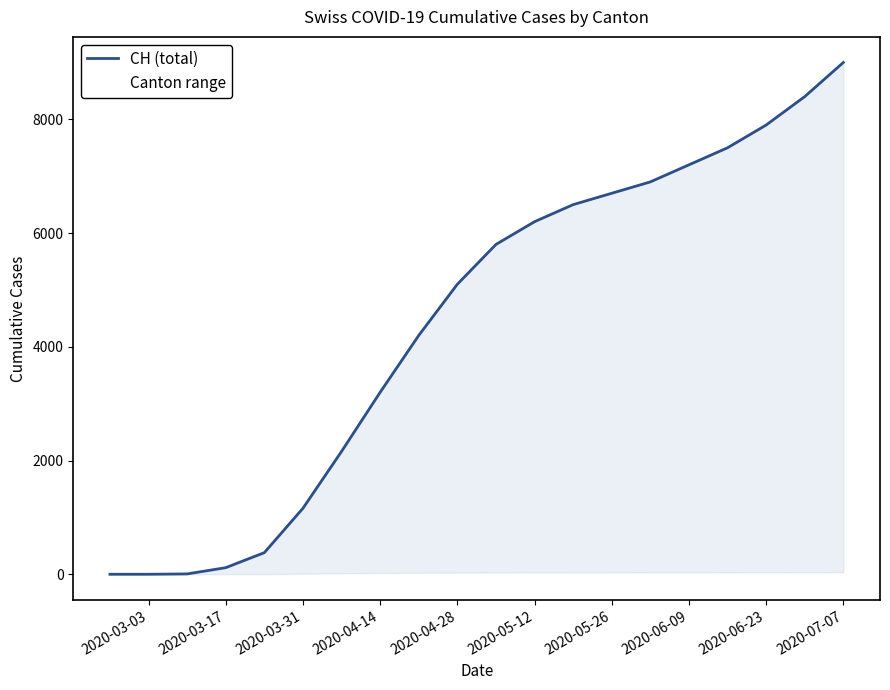

How many values are above zero?

18